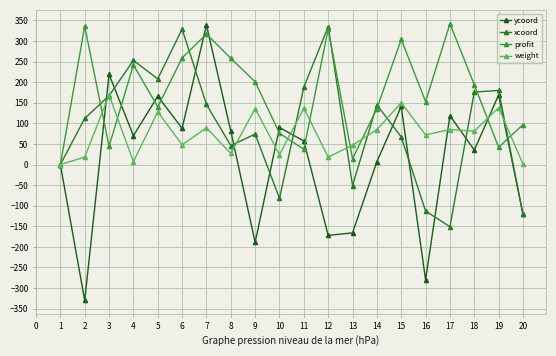

What is the sum of all profit values?

3521